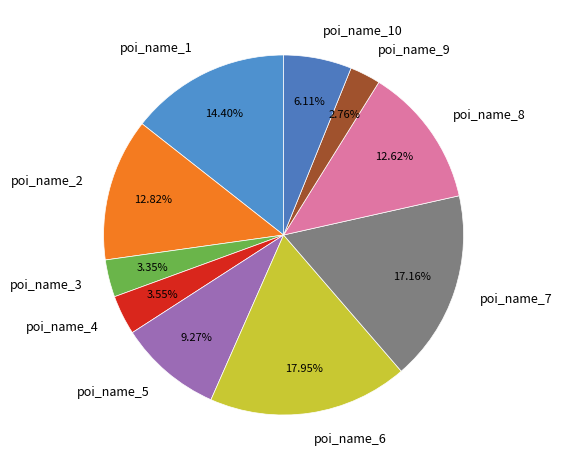

Does poi_name_10 account for over 50% of the chart?

No